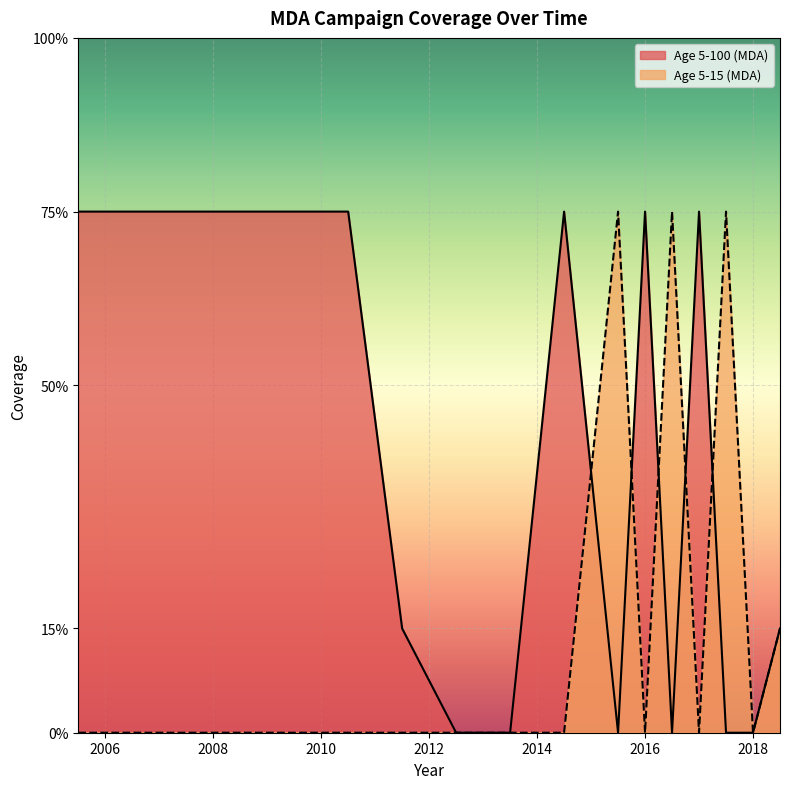

Which has a higher value, 2016.5 or 2018?

2016.5